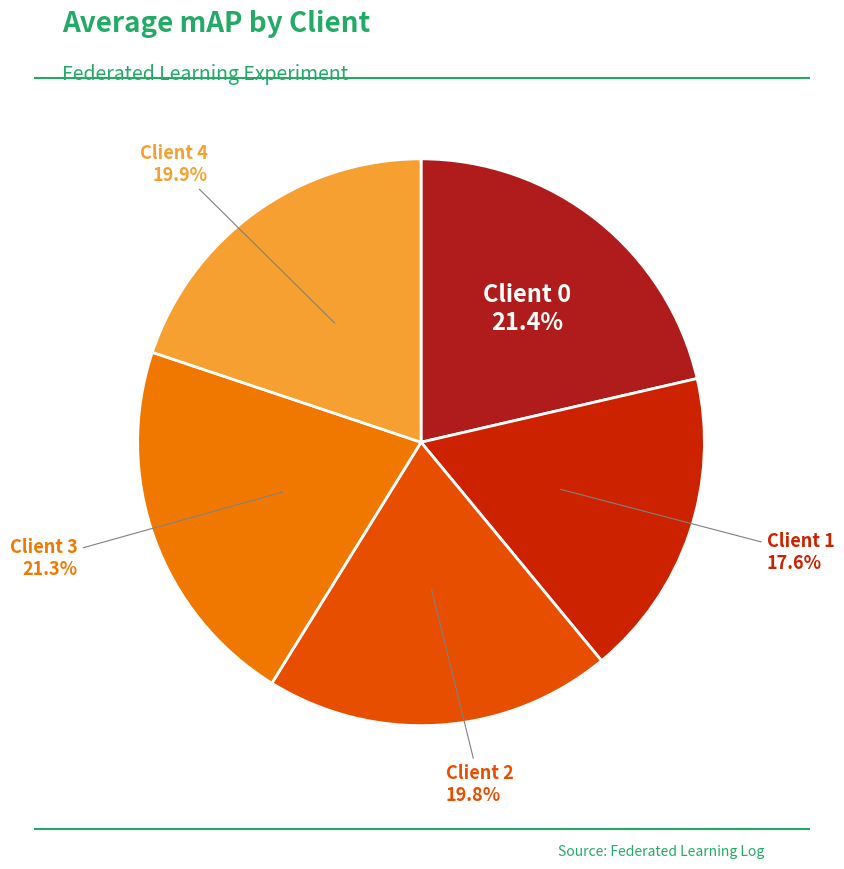

Does any single category account for the majority?

No